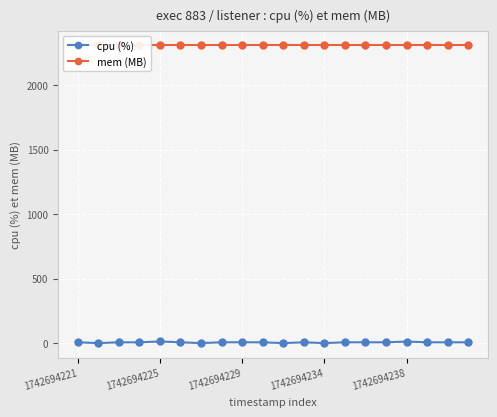

What is the sum of the cpu (%) values at 13 and 7?

12.1